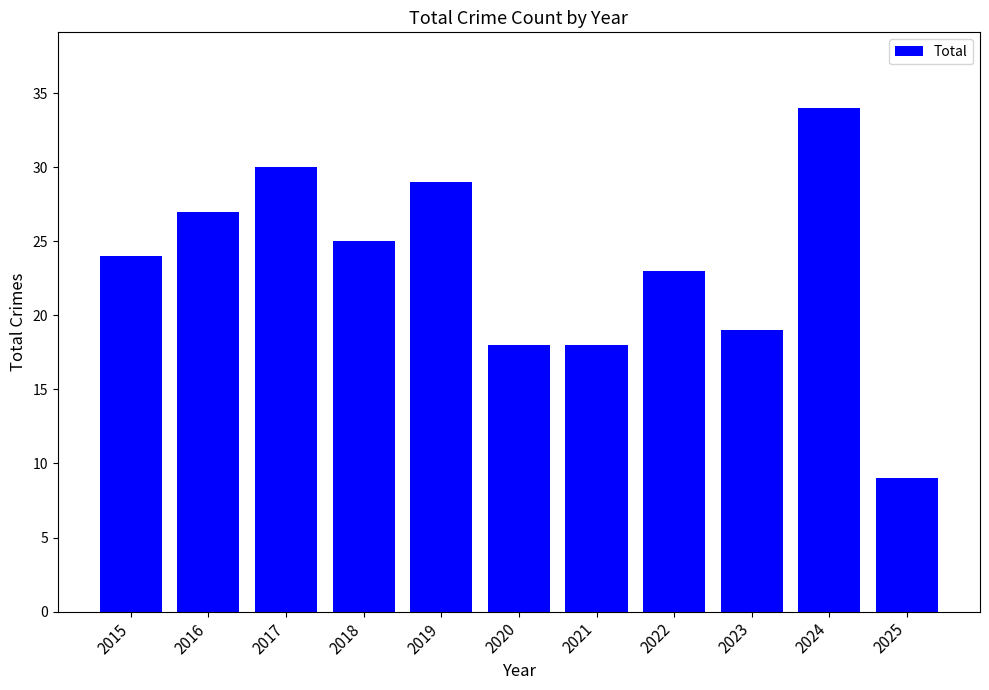

What is the sum of the values at 2019 and 2015?

53